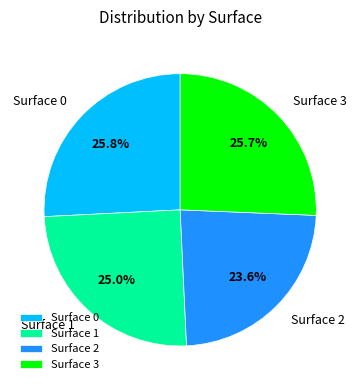

What is the ratio of the value at Surface 3 to the value at Surface 0?

1.0